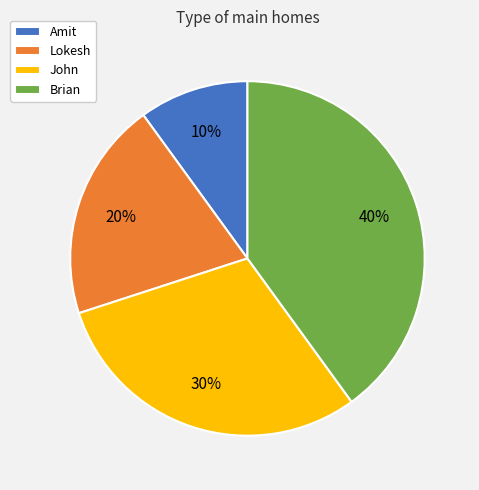

Count the number of slices in the pie.

4